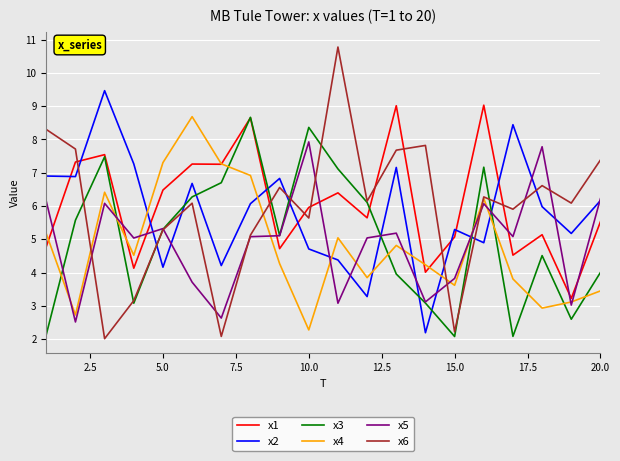

Which series has the largest total across all categories?

x1